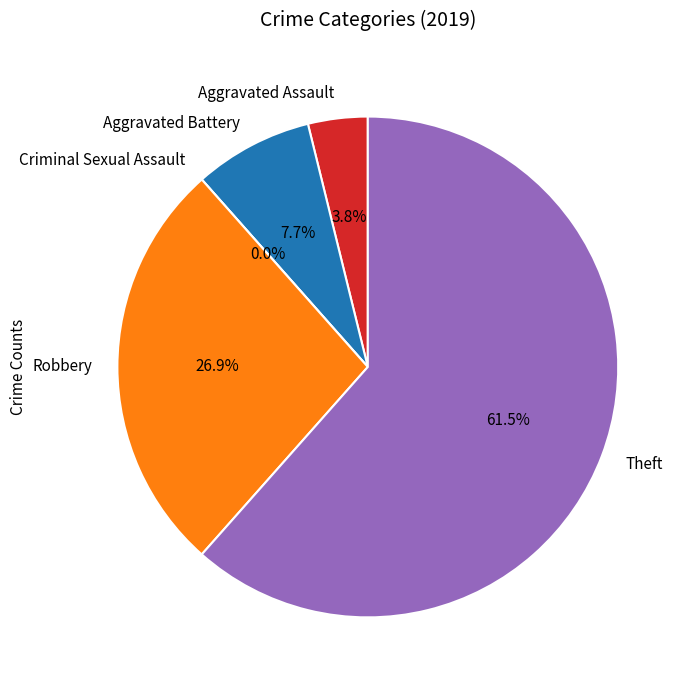

The Robbery slice represents 27% of the pie. True or false?

True